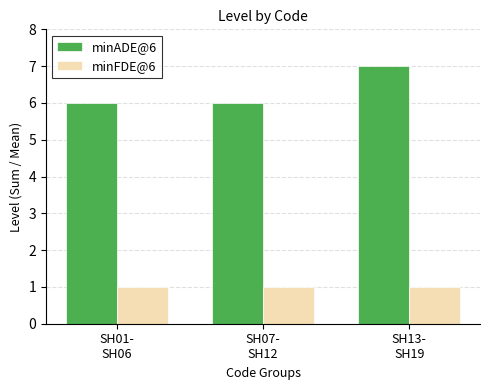

What is the approximate value of minFDE@6 at SH13-
SH19?

1